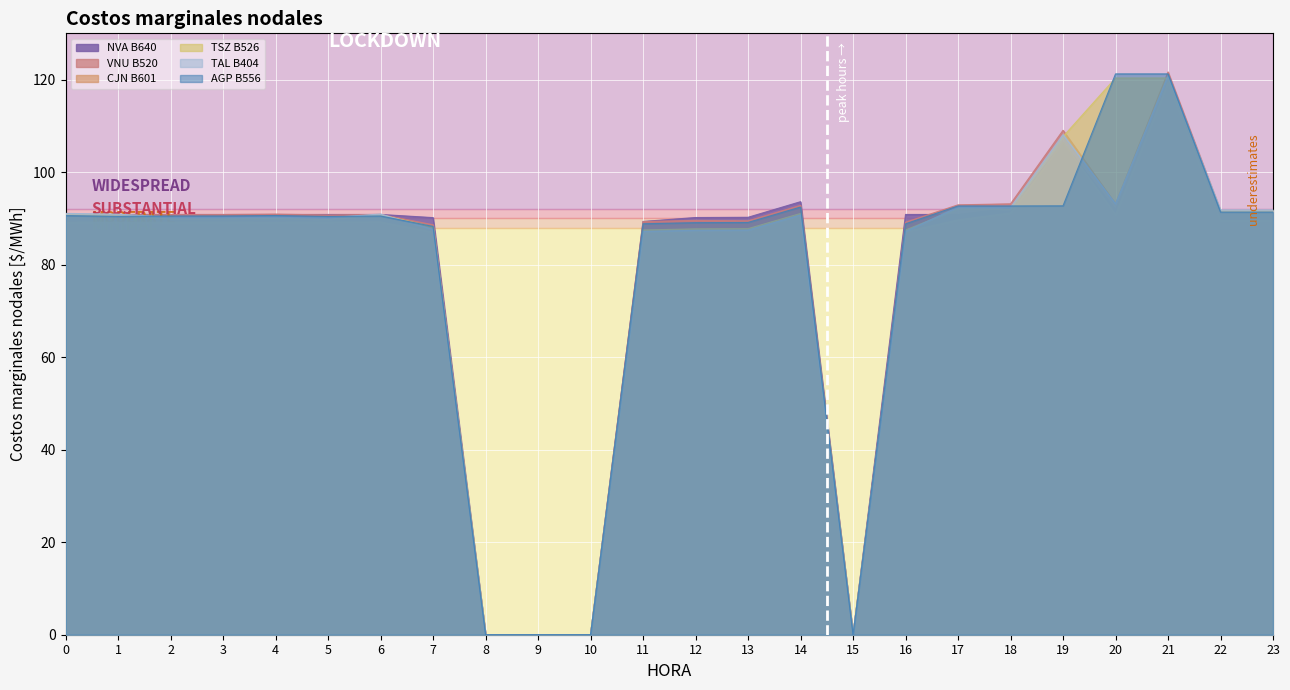

Rank the categories by TAL B404 value from highest to lowest.

21, 19, 20, 17, 18, 22, 23, 0, 6, 1, 14, 4, 2, 3, 5, 7, 13, 12, 11, 16, 10, 9, 15, 8